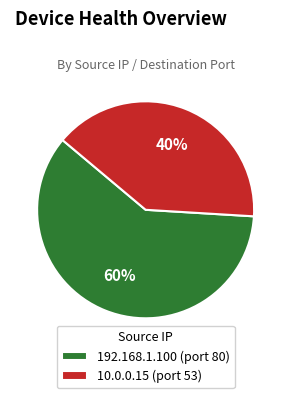

The 192.168.1.100 slice represents 60% of the pie. True or false?

True